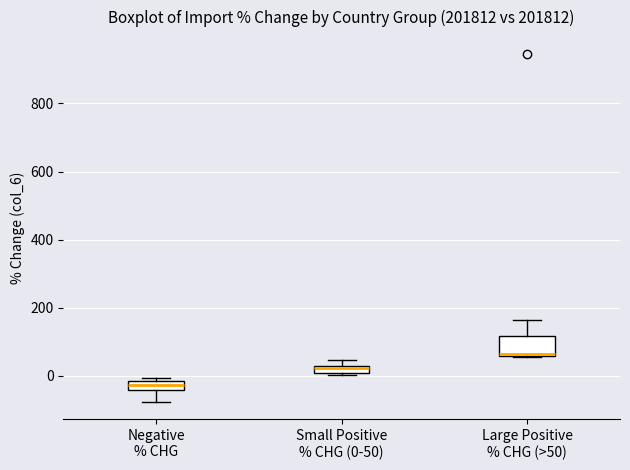

Comparing the boxes themselves (not the whiskers), which one is the tallest?

Large Positive % CHG (>50)